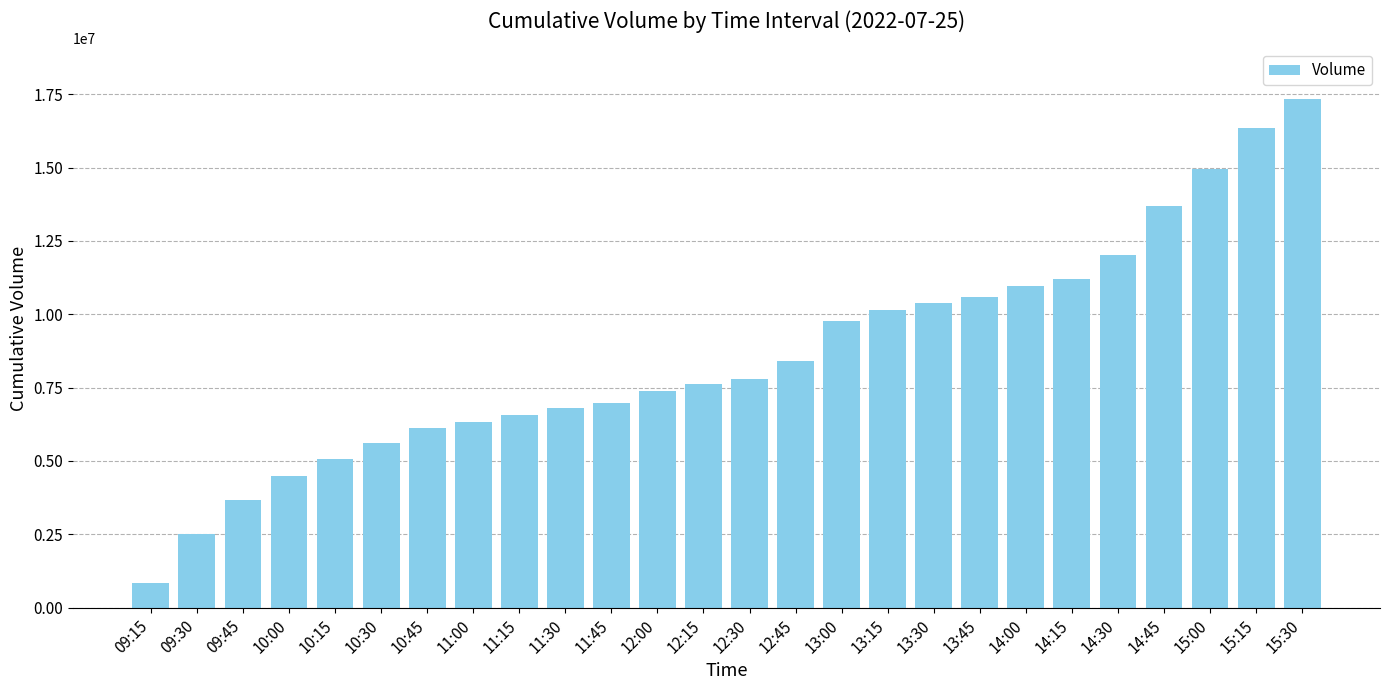

Which label corresponds to the smallest value in the chart?

09:15